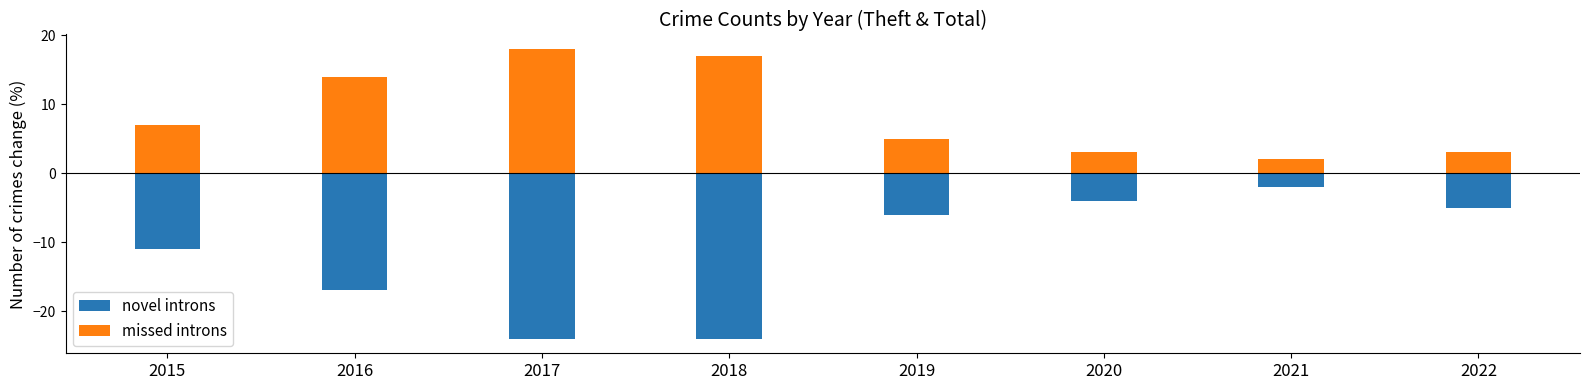

Is it true that novel introns equals -10 at 2019?

False